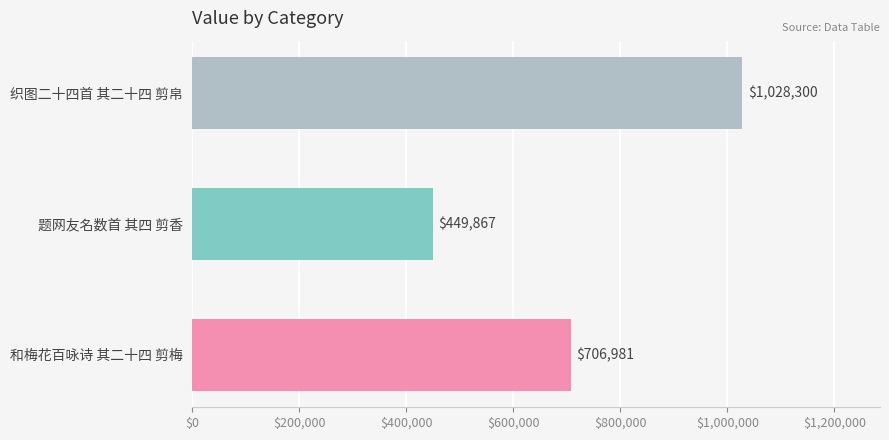

What is the sum of all values?

2185148